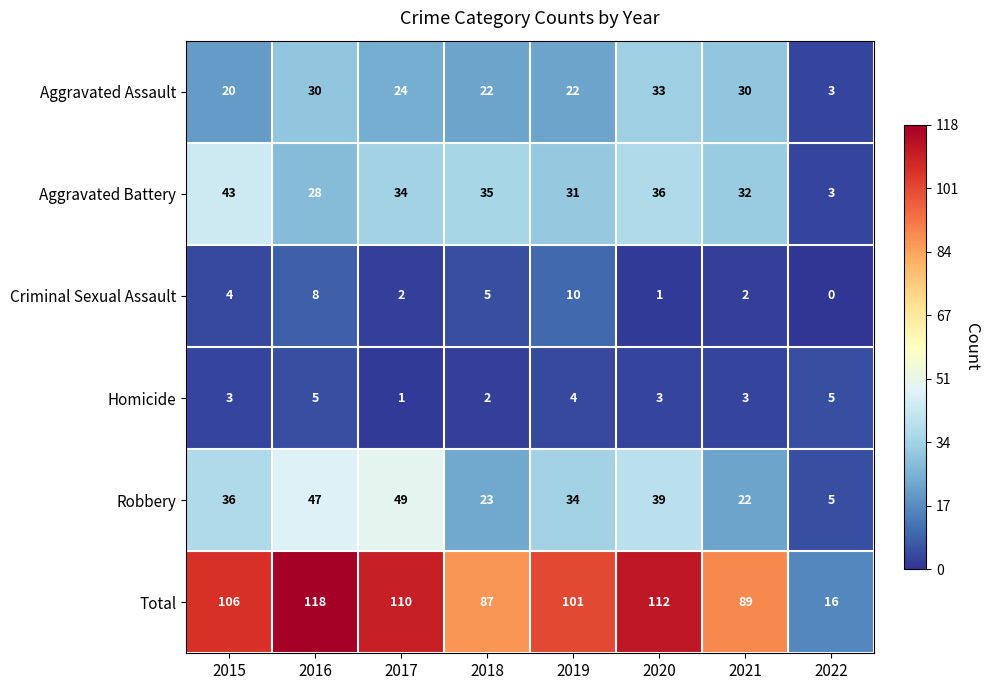

What is the average value of the Aggravated Assault series?

23